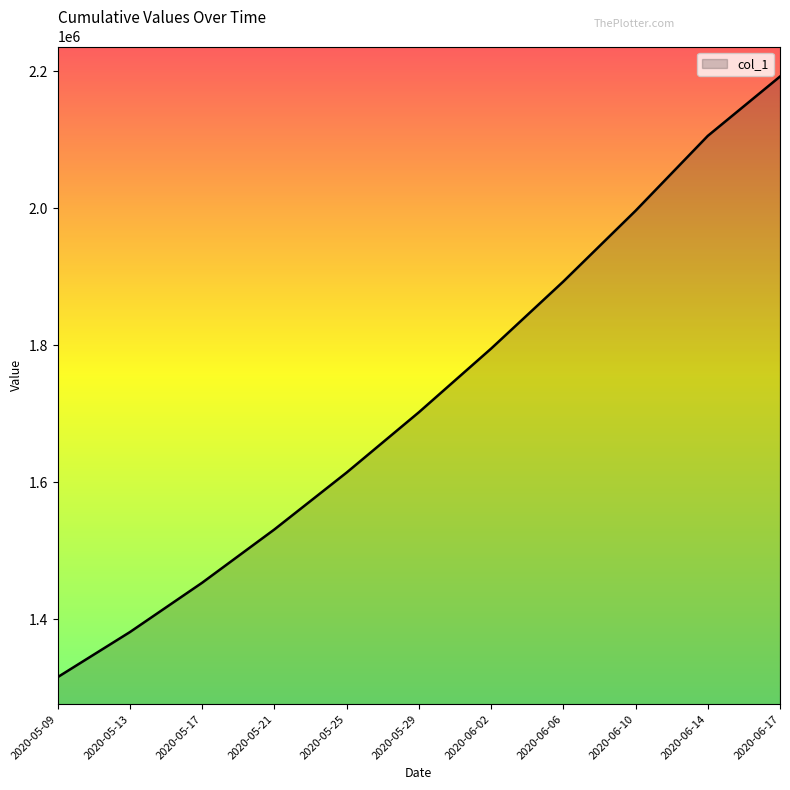

The value at 2020-06-14 is 3112479.3. True or false?

False